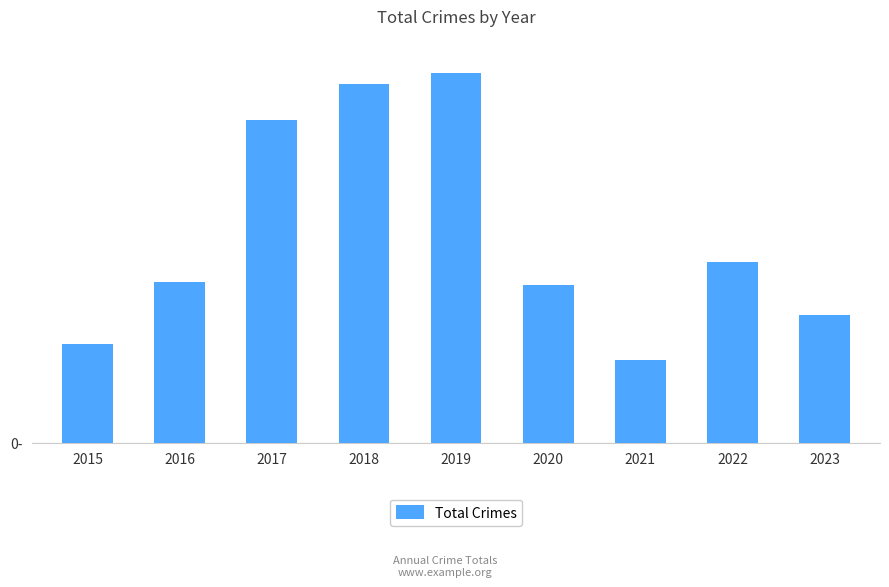

Are the bars horizontal?

No